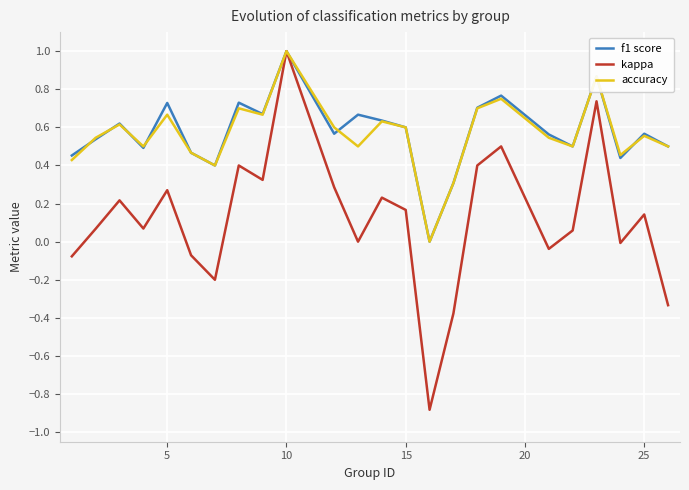

What is the maximum value shown in the chart?

1.0